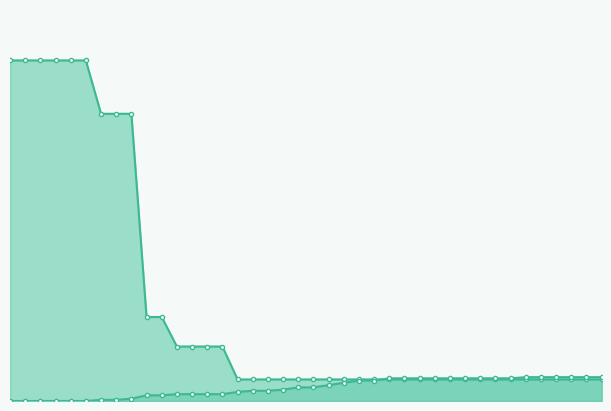

Reading left to right, transcribe all the data shown in this chart.

nb package line: 300	300	300	300	300	300	253	253	253	74	74	48	48	48	48	19	19	19	19	19	19	19	19	19	19	19	19	19	19	19	19	19	19	19	19	19	19	19	19	19
nb dead line: 0	0	0	0	0	0	1	1	2	5	5	6	6	6	6	8	9	9	10	12	12	14	16	18	18	20	20	20	20	20	20	20	20	20	21	21	21	21	21	21